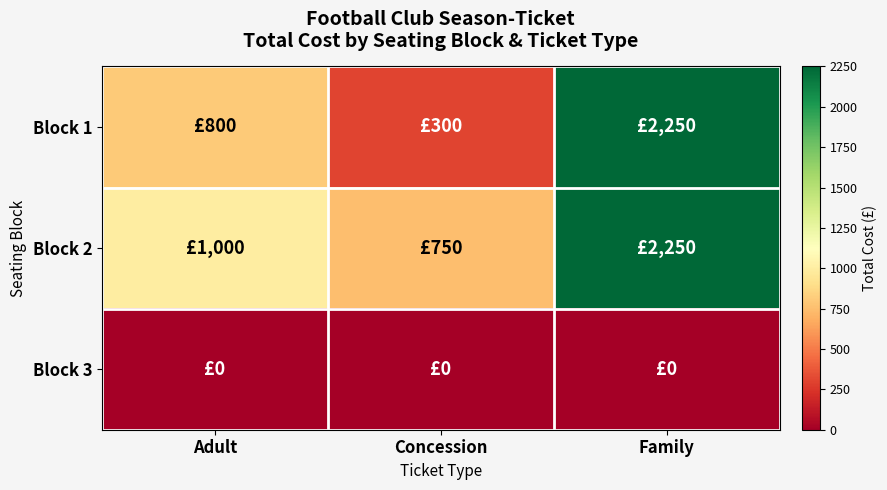

Which series has the widest spread of values?

Block 1